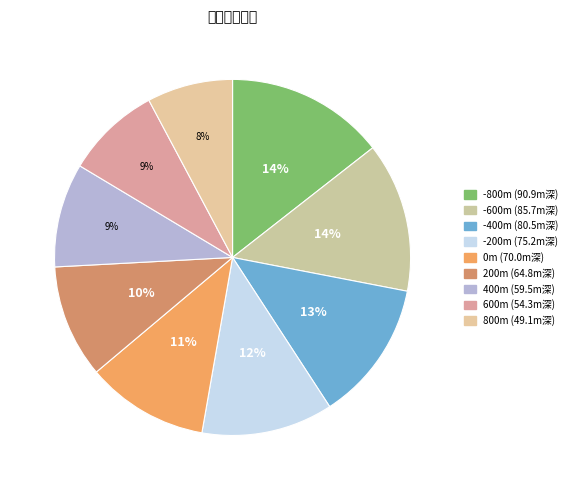

How many slices are in this pie chart?

9